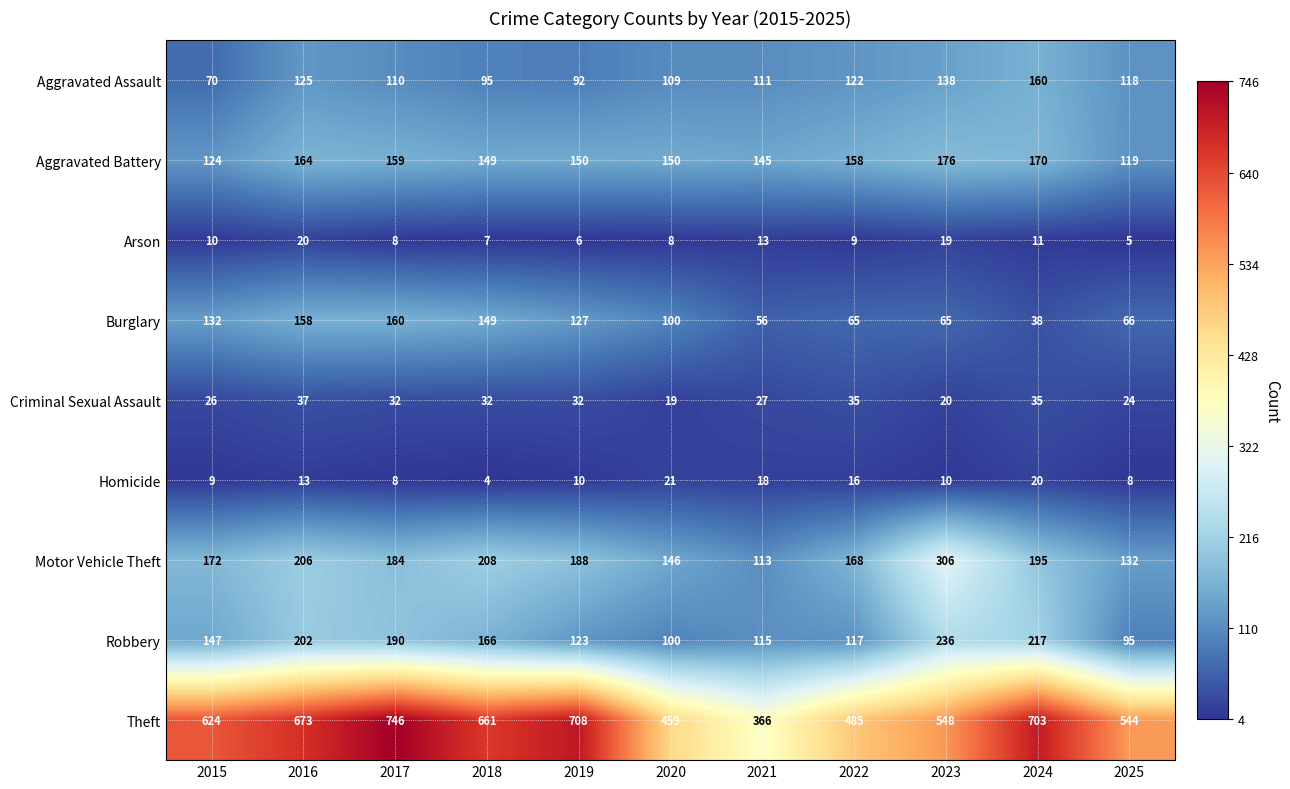

What is the difference between the second highest and minimum values in the Burglary series?

120